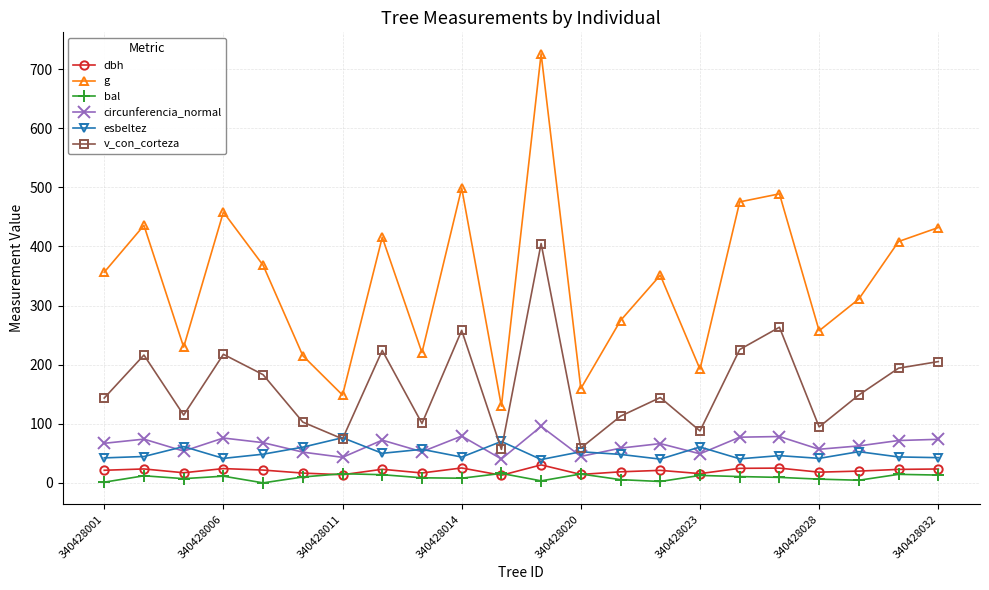

What is the maximum value for circunferencia_normal?

95.5